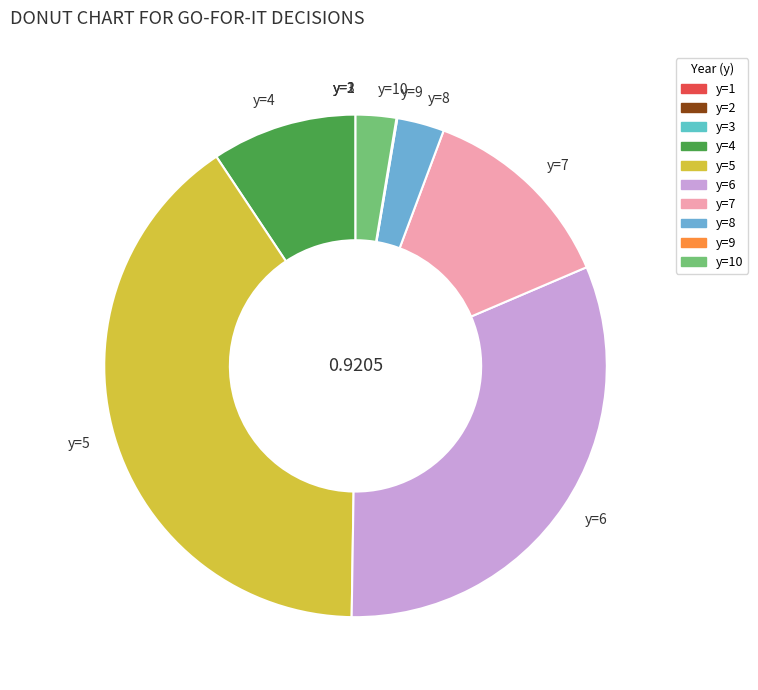

Does y=7 represent more than half of the total?

No